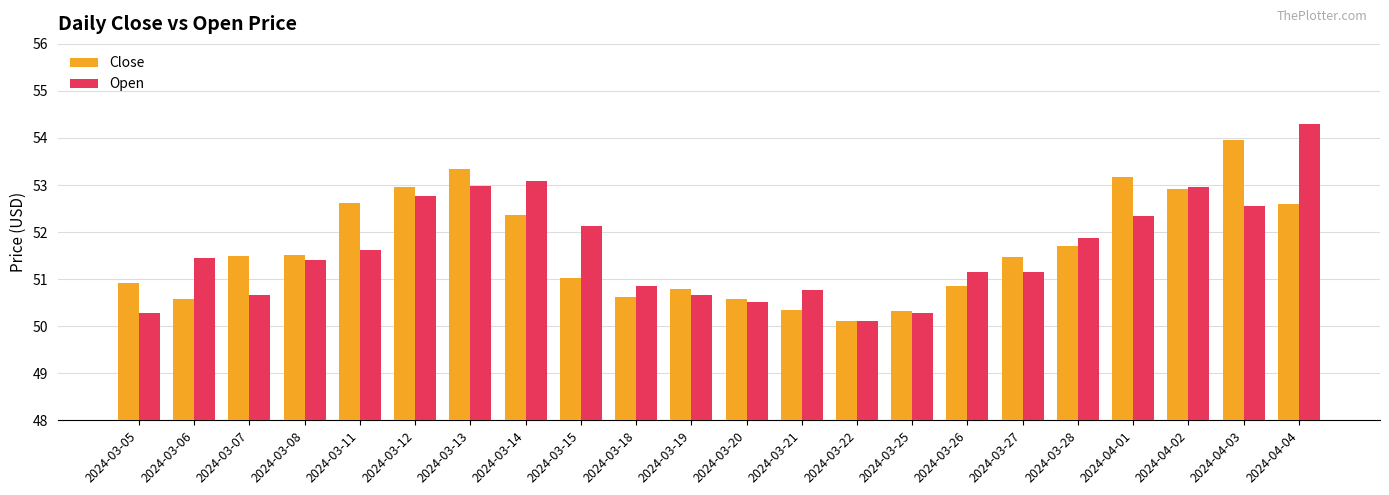

True or false: Open has a value of 51.6 at 2024-03-11.

True